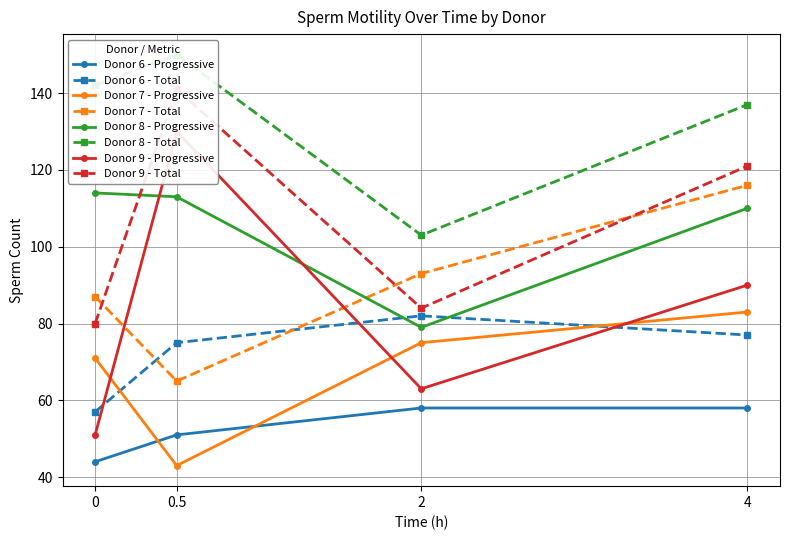

At which label does Donor 7 - Total reach its peak?

4